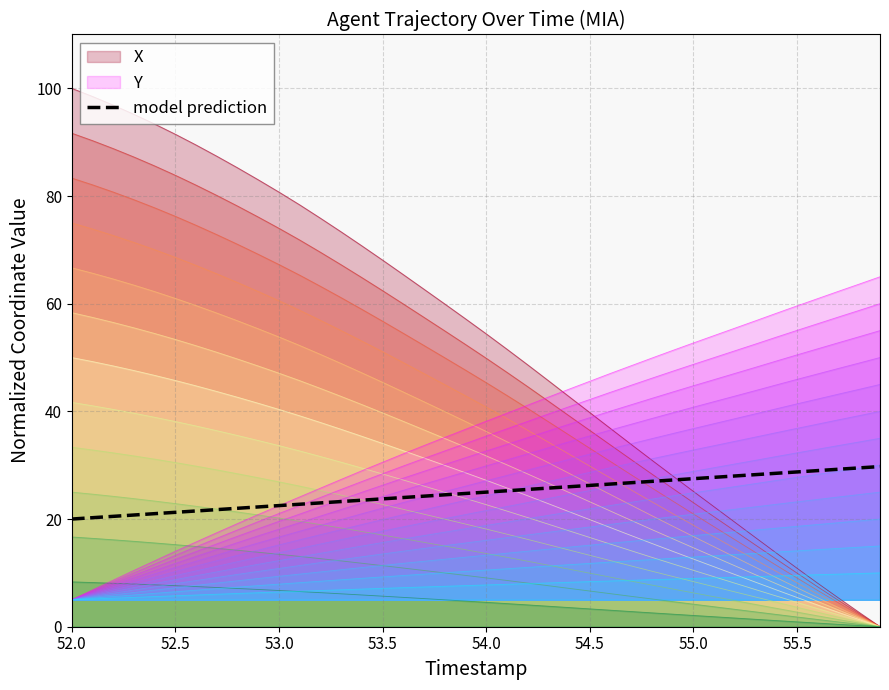

Does the chart have visible grid lines?

Yes